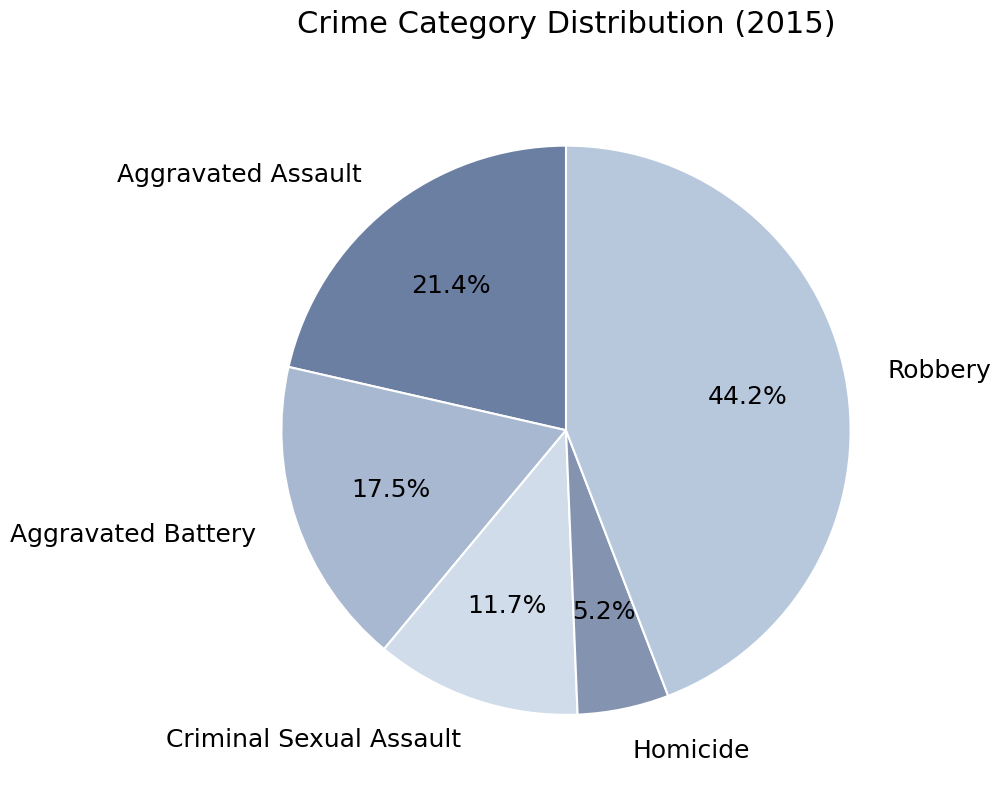

To the nearest percent, what percentage of the pie is Aggravated Assault?

21%